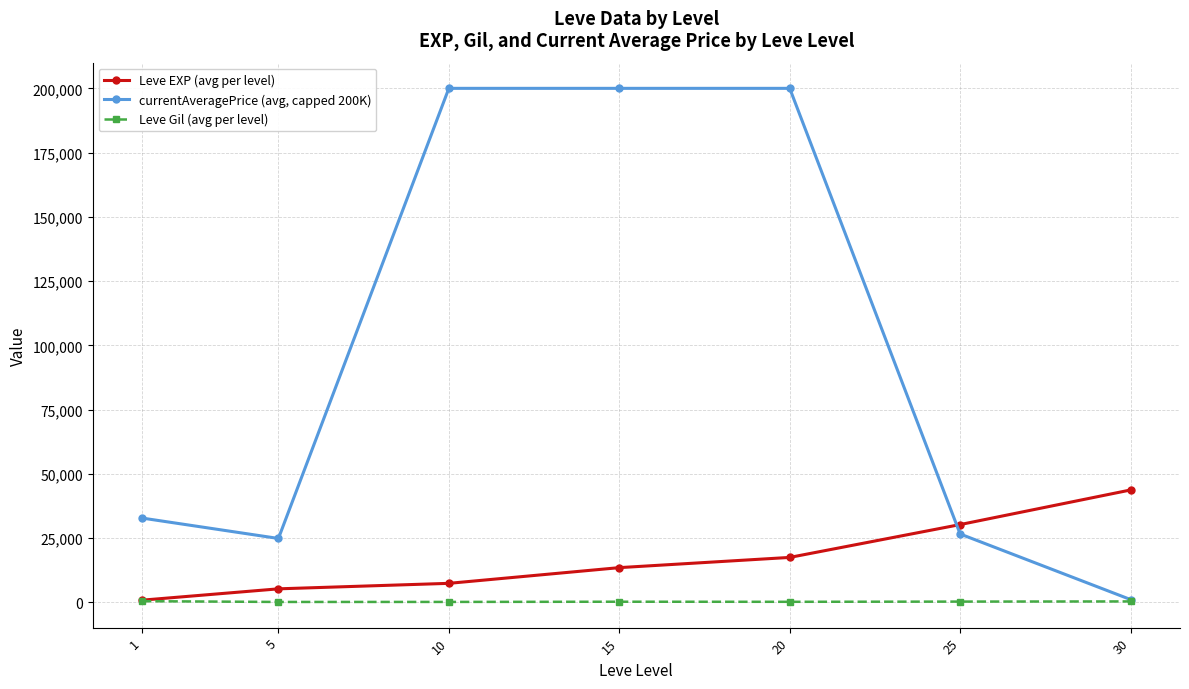

What is the sum of the currentAveragePrice (avg, capped 200K) values at 15 and 25?

226598.5